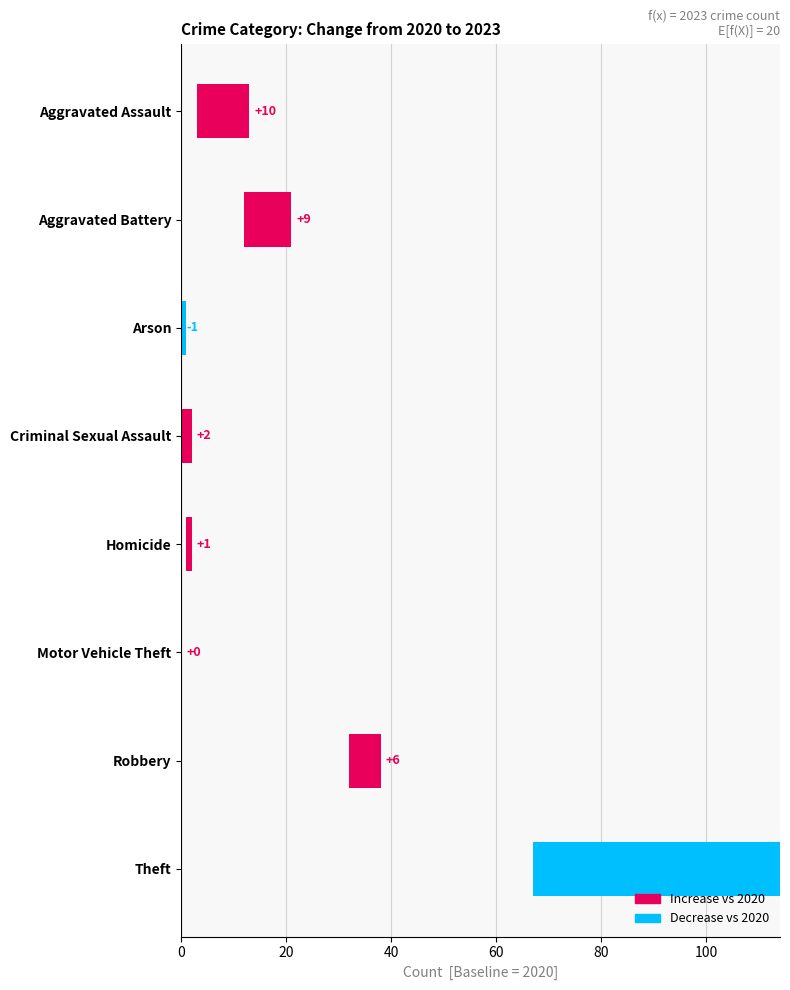

Are the bars horizontal?

Yes